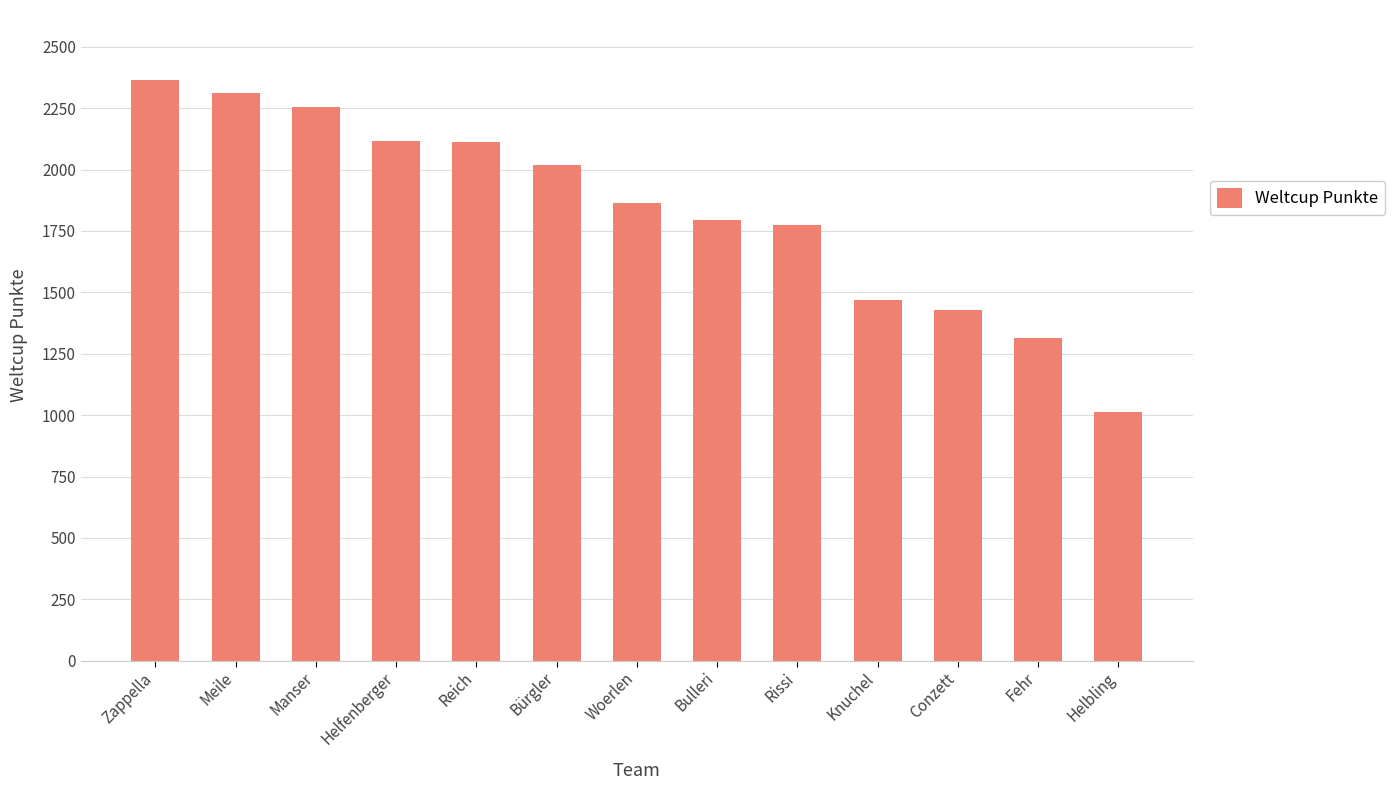

What is the difference between the maximum and second lowest values?

1052